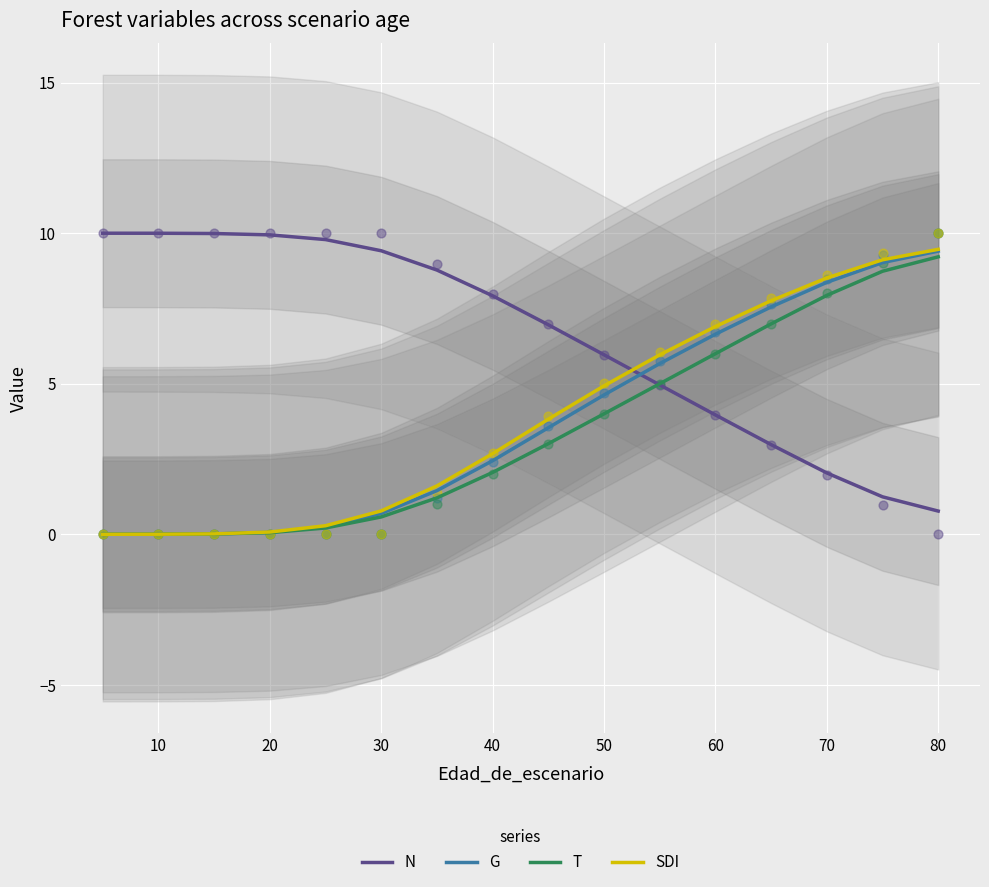

Which series has the largest total across all categories?

N